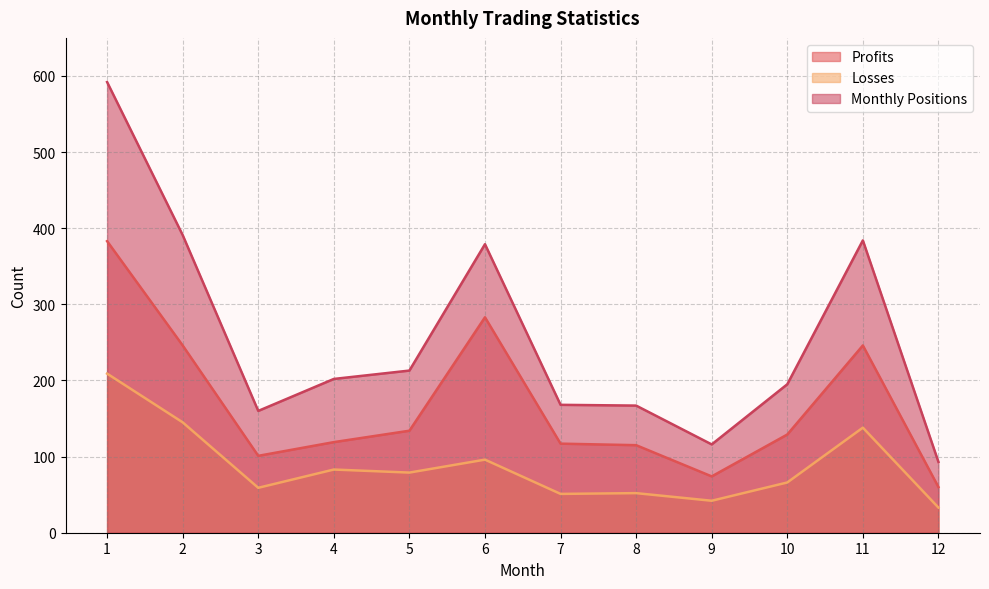

Rank the series by their average value, from highest to lowest.

Monthly Positions, Profits, Losses